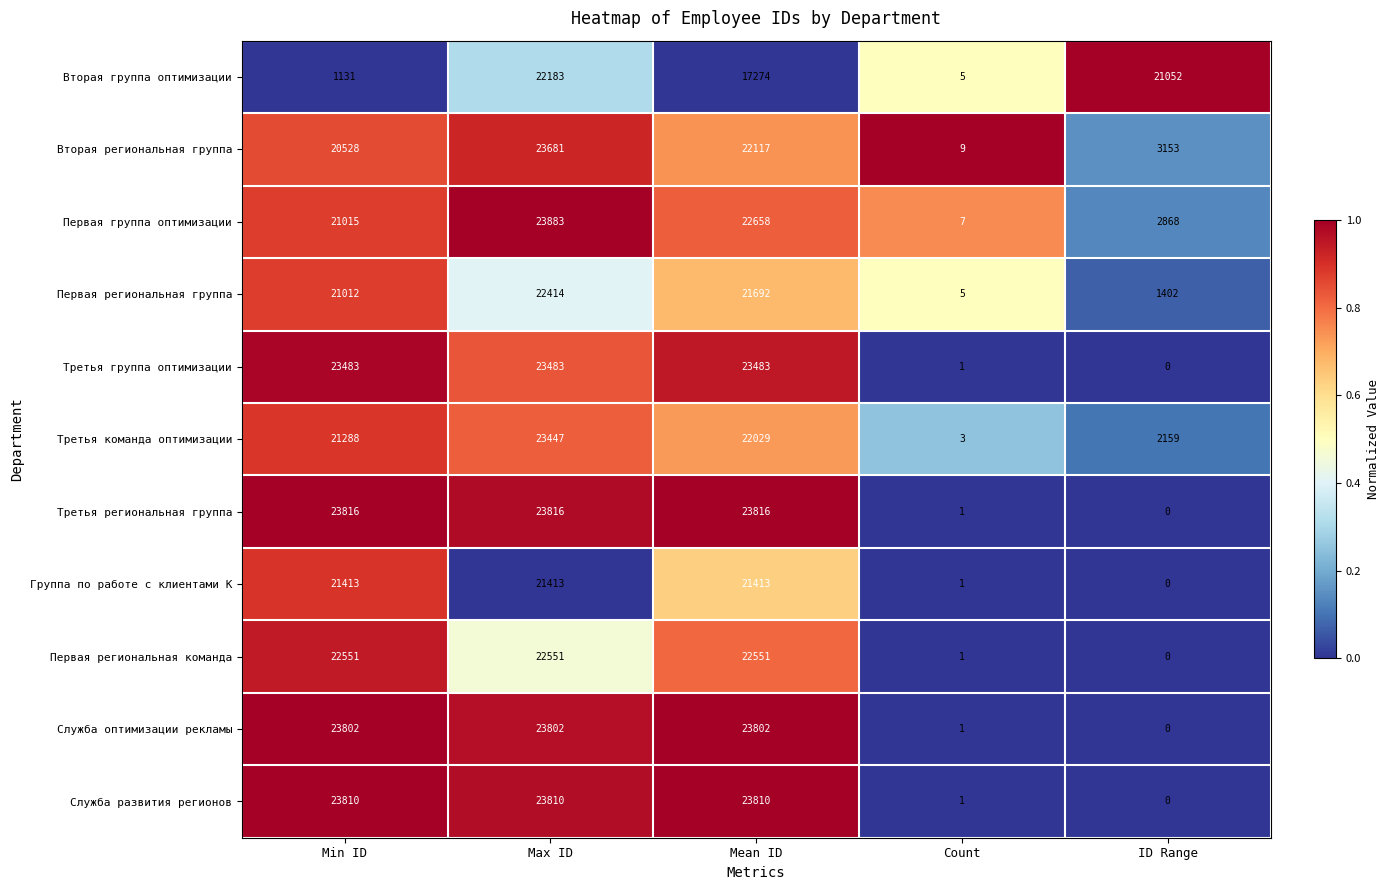

The value of Первая региональная группа at Max ID is 9892. True or false?

False